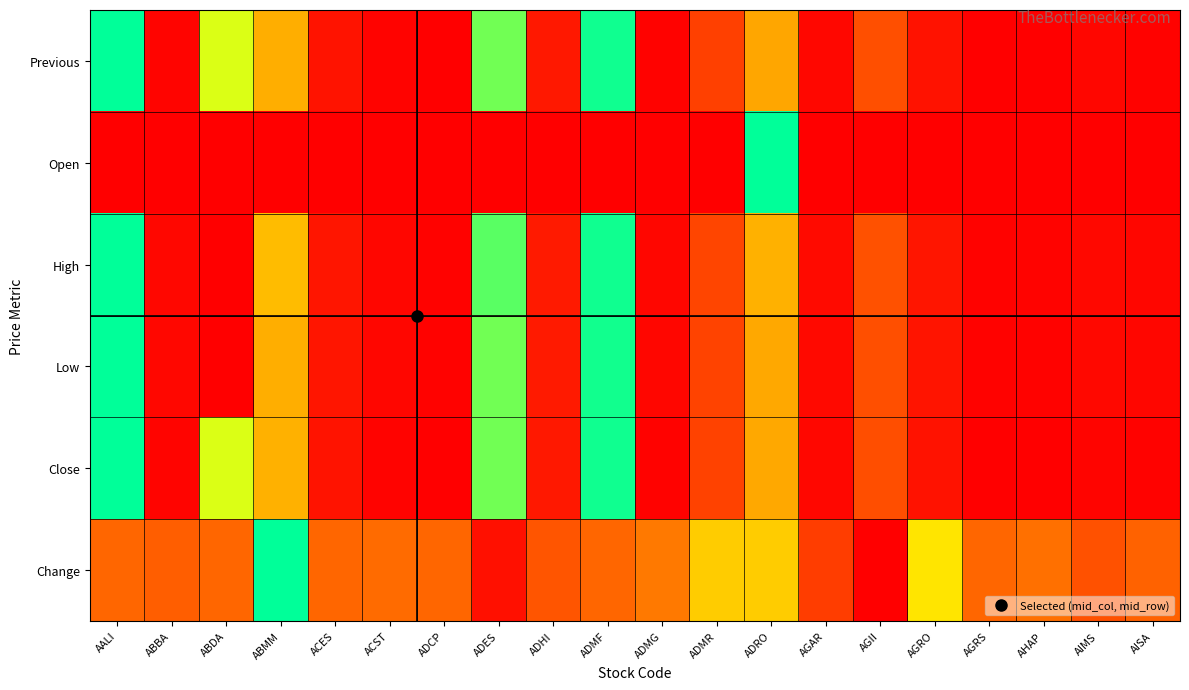

At how many categories does at least one series exceed 0?

20